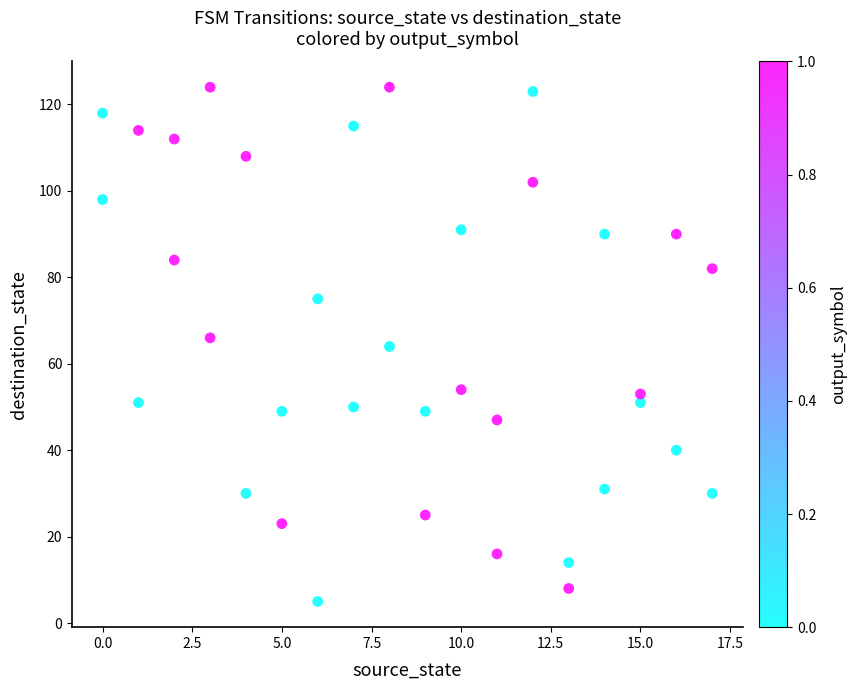

What is the range of X values (max minus min)?

17